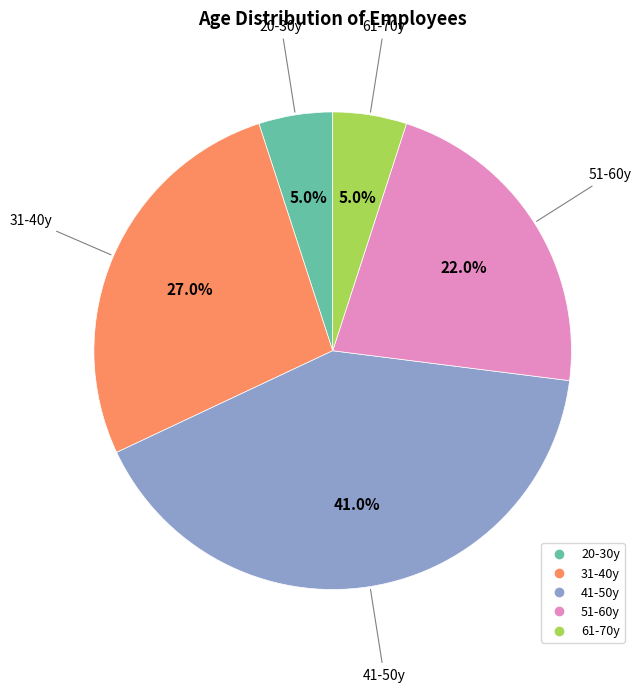

To the nearest percent, what portion does 61-70y represent?

5%